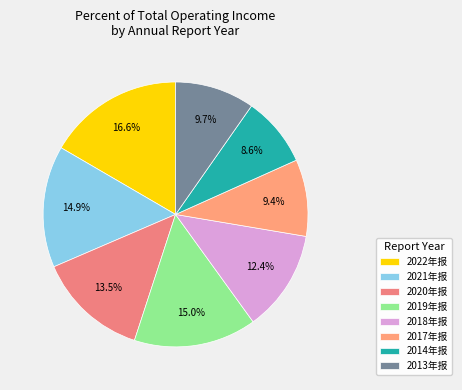

Is 2021年报 the majority of the pie?

No